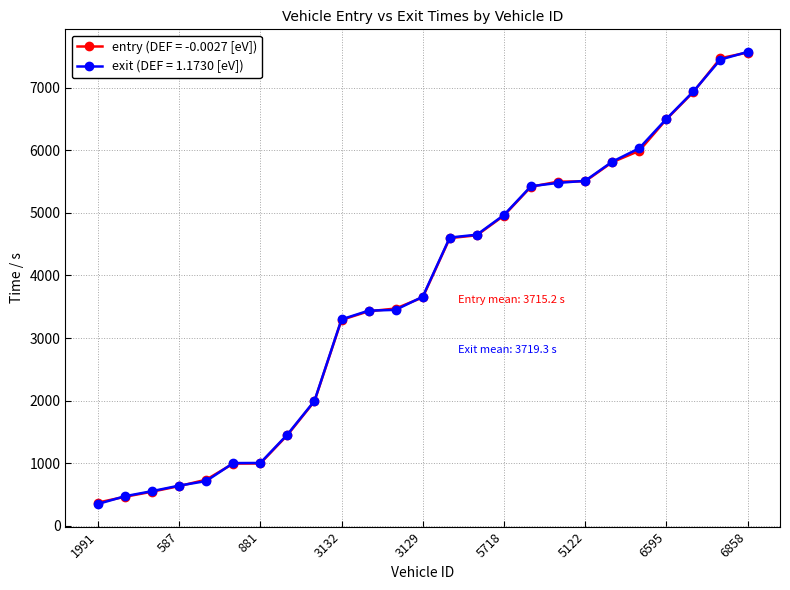

At how many categories does at least one series exceed 5248?

9